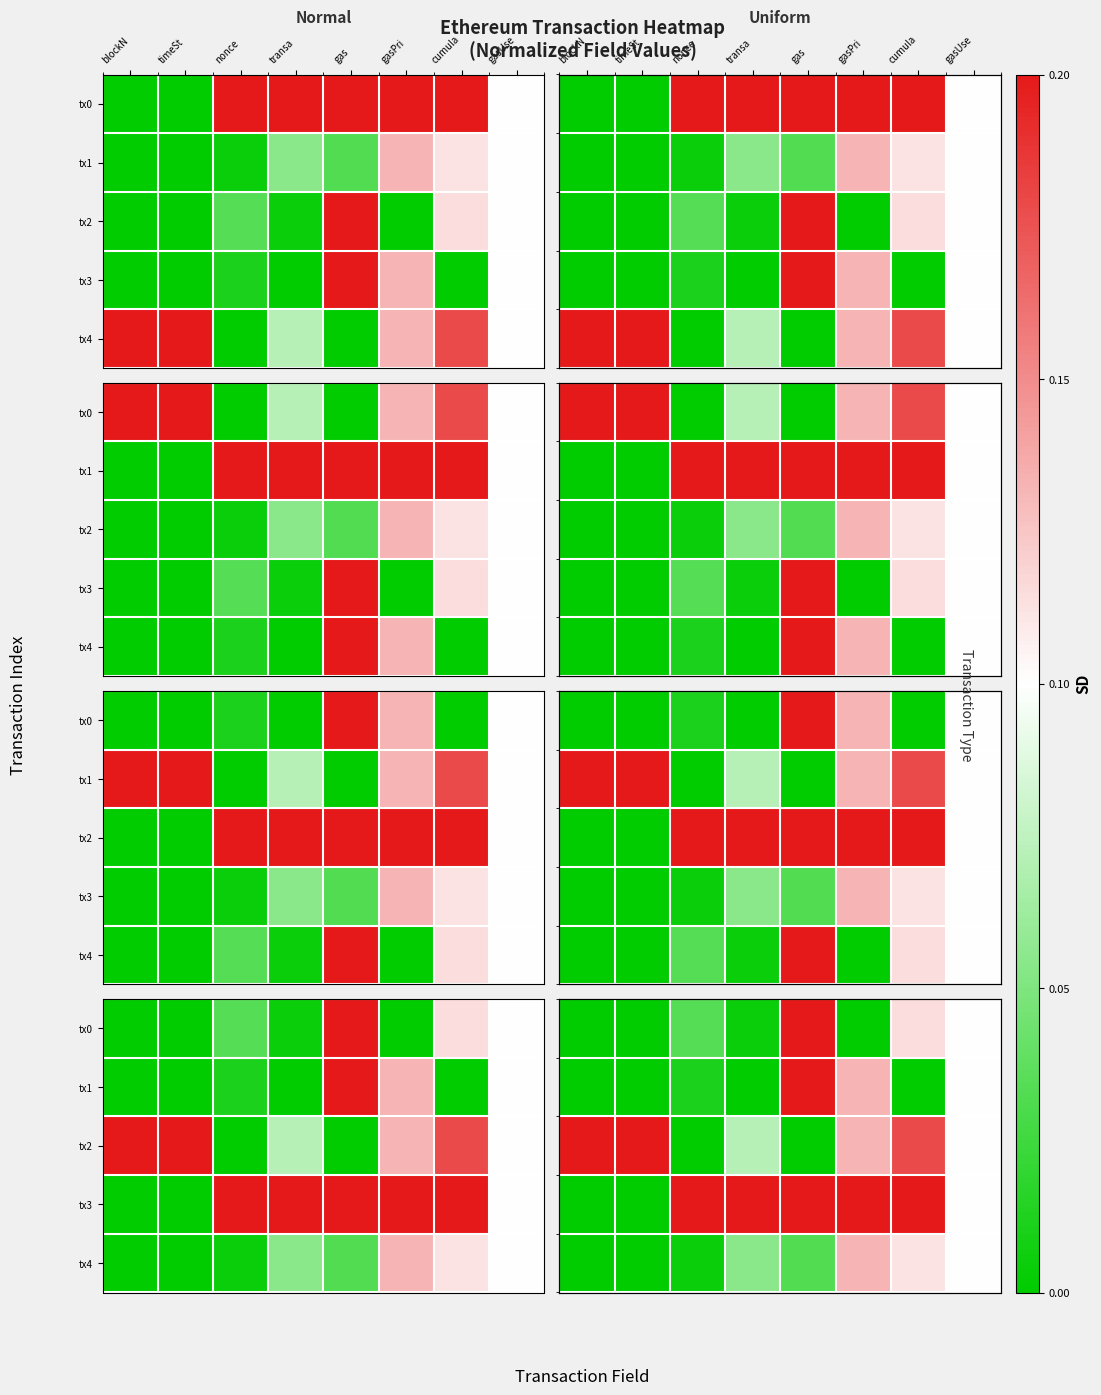

What is the total value across all series at timeSt?

1.0